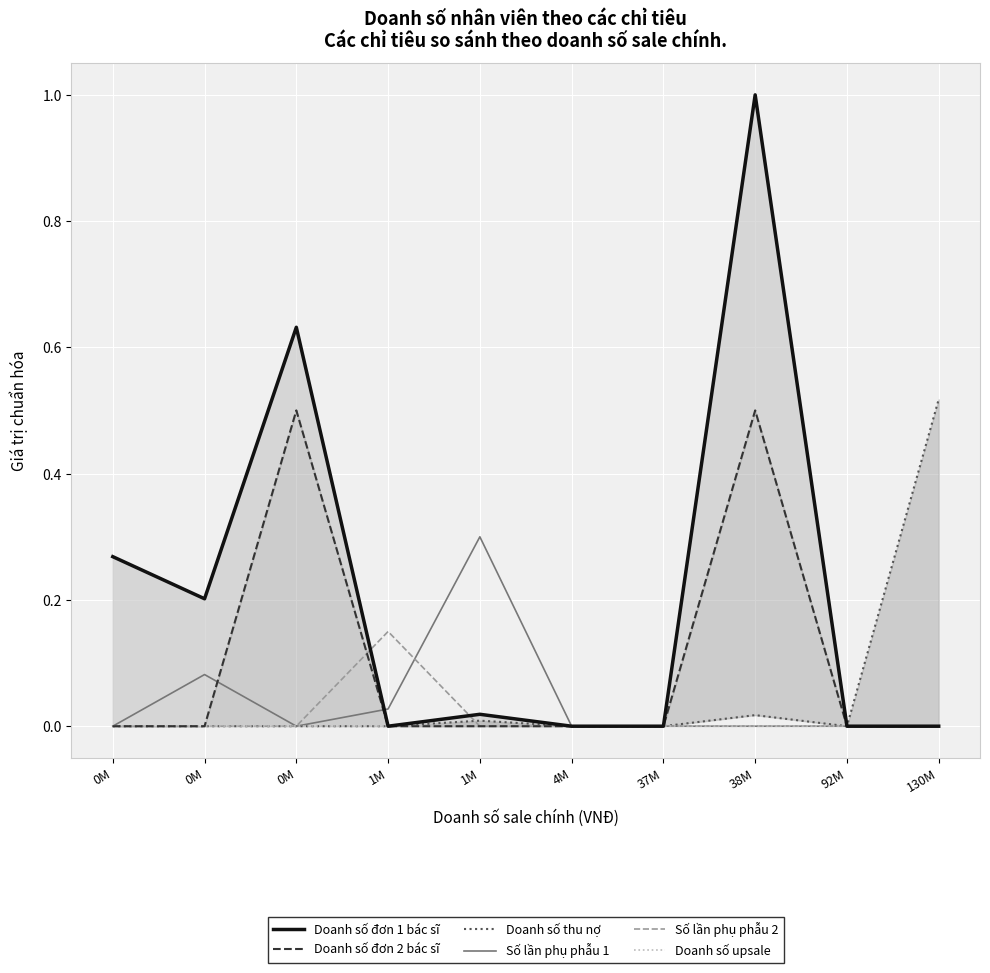

Is it true that Doanh số đơn 2 bác sĩ equals -0.2 at 130M?

False